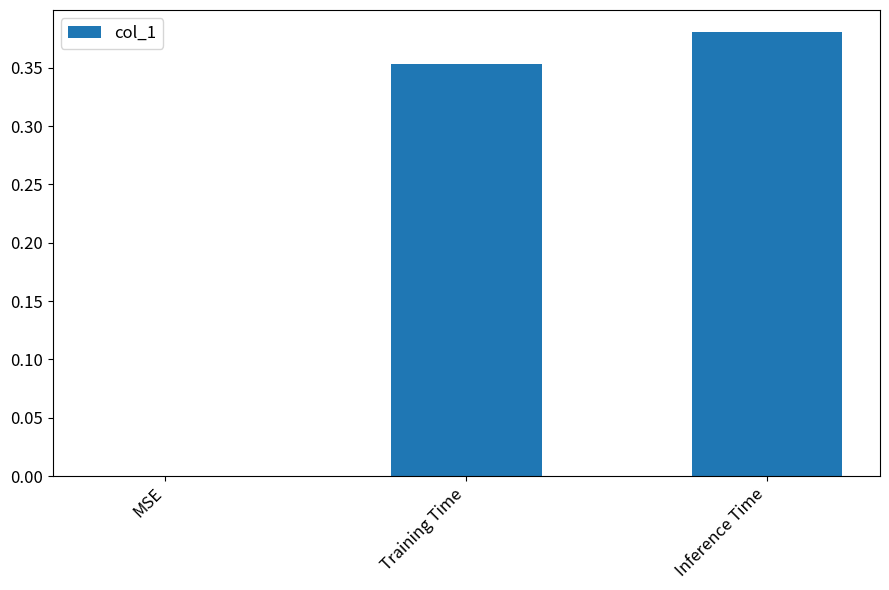

Which label corresponds to the largest value in the chart?

Inference Time